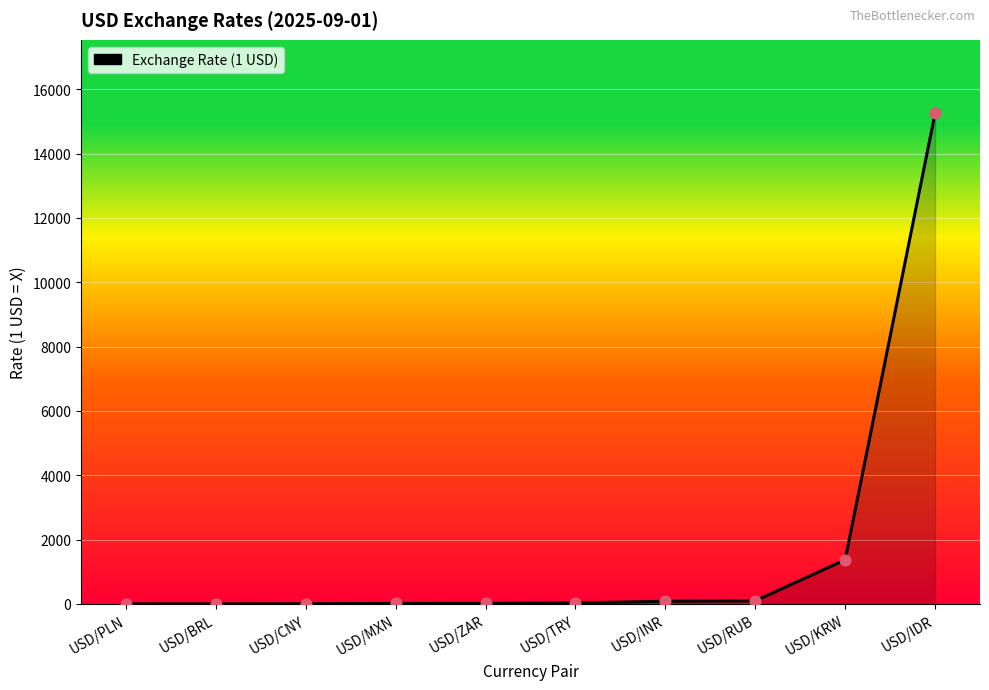

What is the change in value from USD/TRY to USD/INR?

+49.9